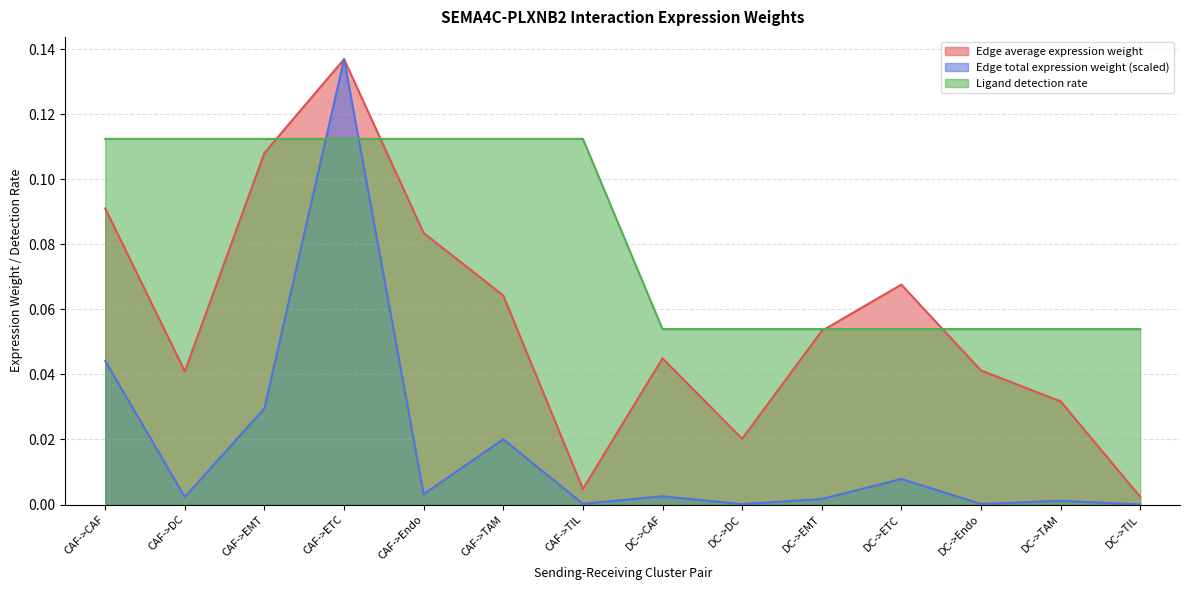

Reading left to right, transcribe all the data shown in this chart.

Edge average expression weight: CAF->CAF=0.1	CAF->DC=0.0	CAF->EMT=0.1	CAF->ETC=0.1	CAF->Endo=0.1	CAF->TAM=0.1	CAF->TIL=0.0	DC->CAF=0.0	DC->DC=0.0	DC->EMT=0.1	DC->ETC=0.1	DC->Endo=0.0	DC->TAM=0.0	DC->TIL=0.0
Edge total expression weight: CAF->CAF=0.0	CAF->DC=0.0	CAF->EMT=0.0	CAF->ETC=0.1	CAF->Endo=0.0	CAF->TAM=0.0	CAF->TIL=0.0	DC->CAF=0.0	DC->DC=0.0	DC->EMT=0.0	DC->ETC=0.0	DC->Endo=0.0	DC->TAM=0.0	DC->TIL=0.0
Ligand detection rate: CAF->CAF=0.1	CAF->DC=0.1	CAF->EMT=0.1	CAF->ETC=0.1	CAF->Endo=0.1	CAF->TAM=0.1	CAF->TIL=0.1	DC->CAF=0.1	DC->DC=0.1	DC->EMT=0.1	DC->ETC=0.1	DC->Endo=0.1	DC->TAM=0.1	DC->TIL=0.1